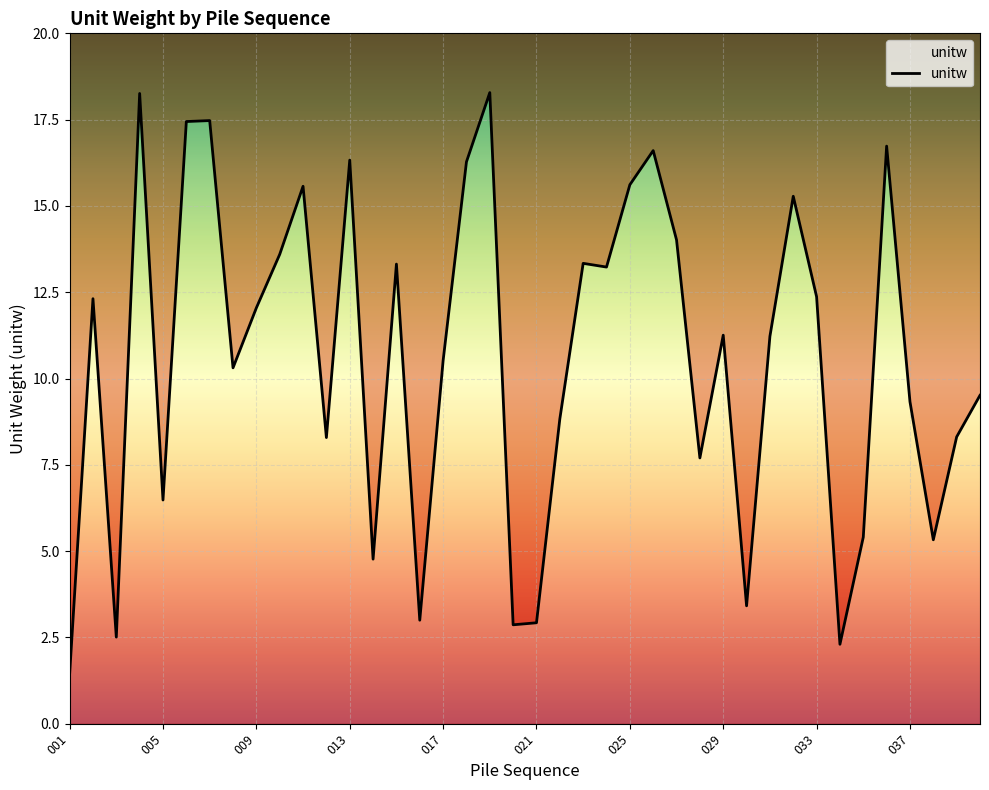

True or false: the data has more than 2 interior local peaks.

True